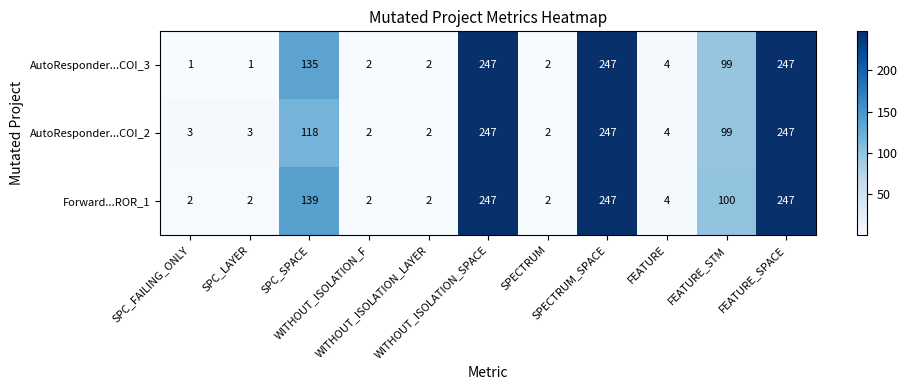

What is the maximum value shown in the chart?

247